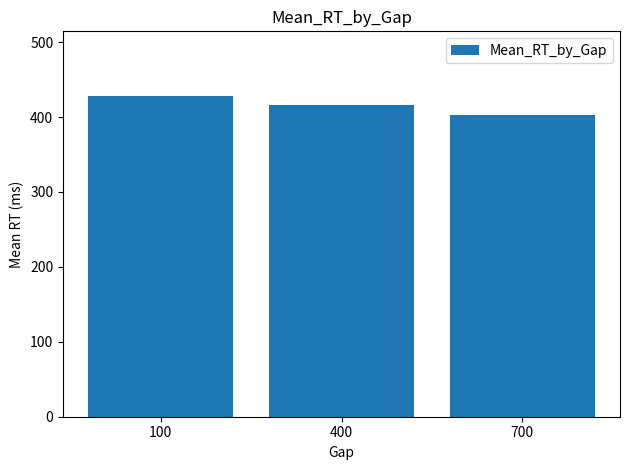

List the labels in order of value, largest first.

100, 400, 700